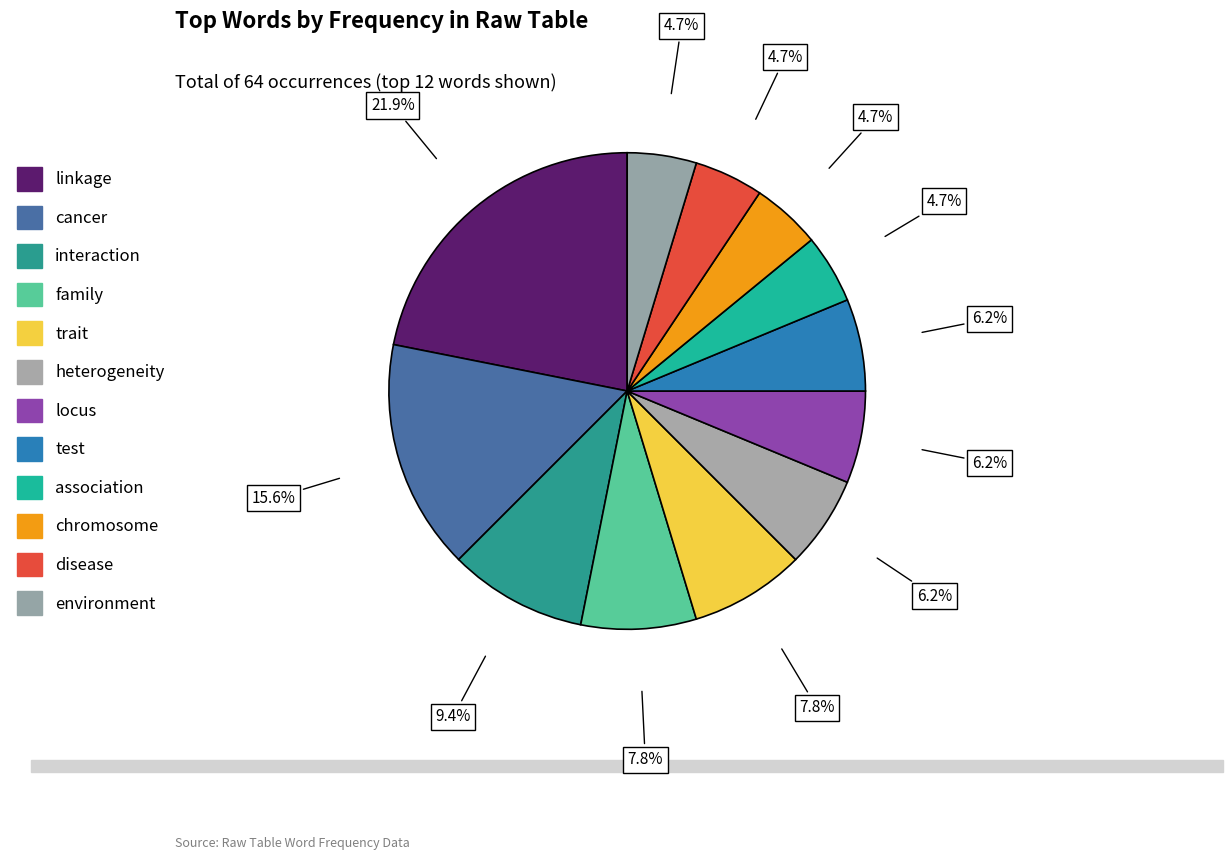

True or false: association accounts for 5% of the total.

True